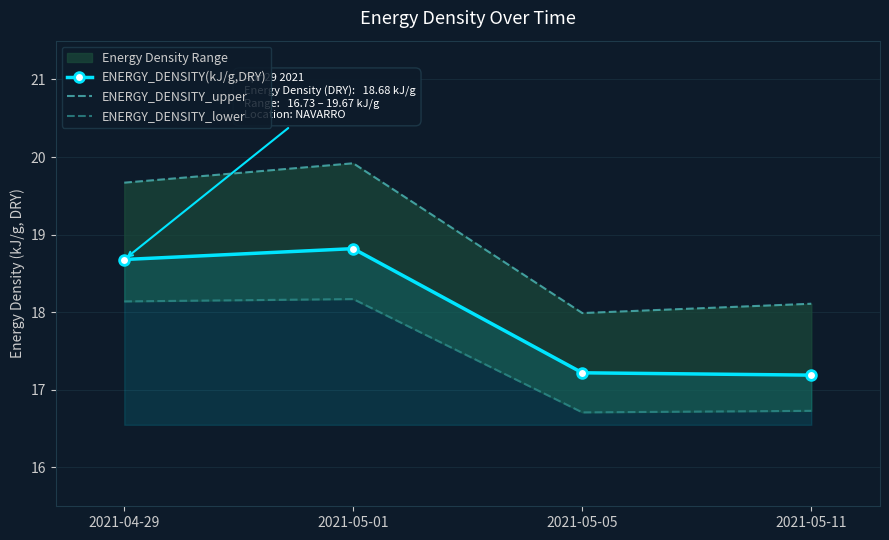

What is the label of the 2nd point from the right?

2021-05-05